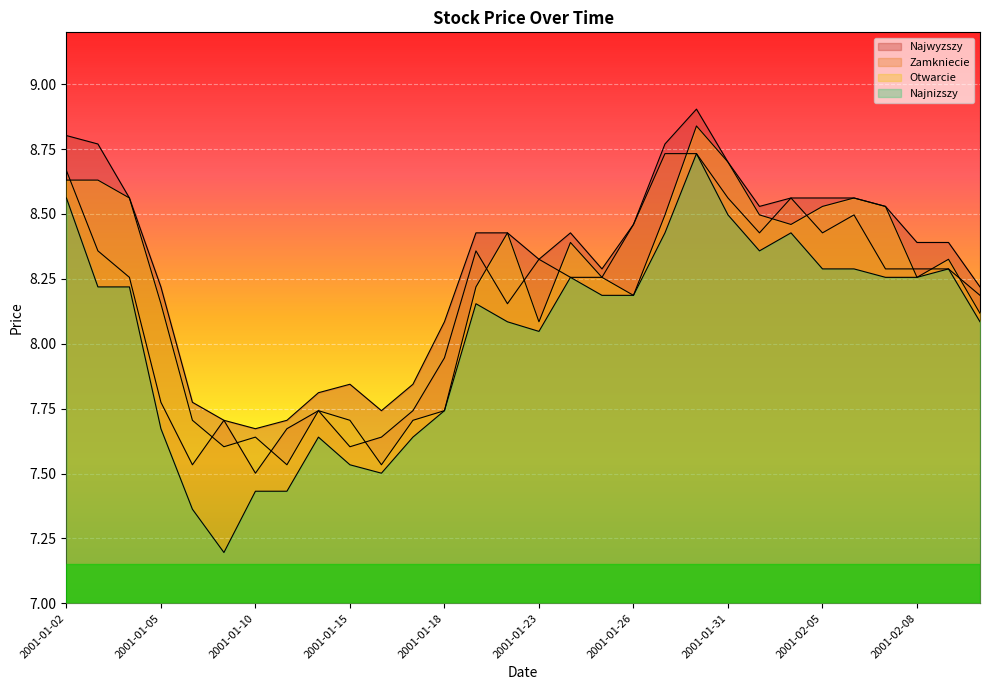

At which category does the chart reach its peak across all series?

2001-01-30